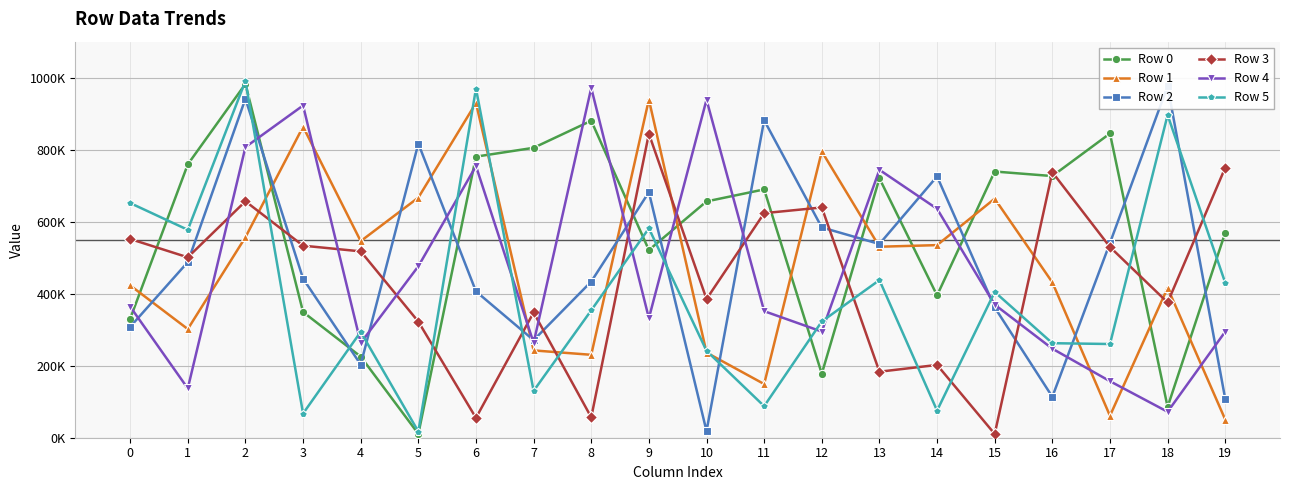

Between 4 and 12, which is larger?

4